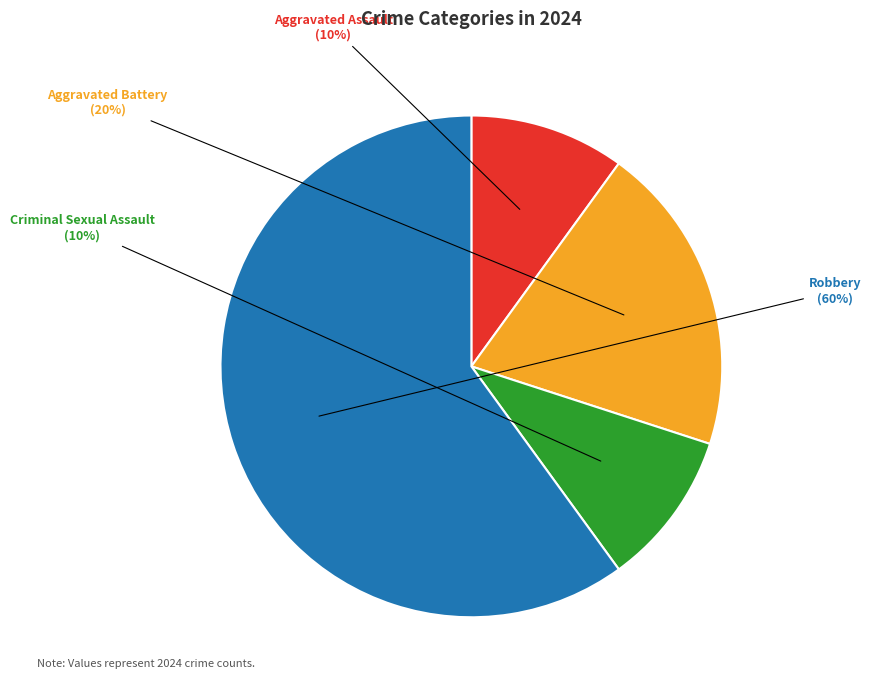

Which category has the biggest portion of the pie?

Robbery